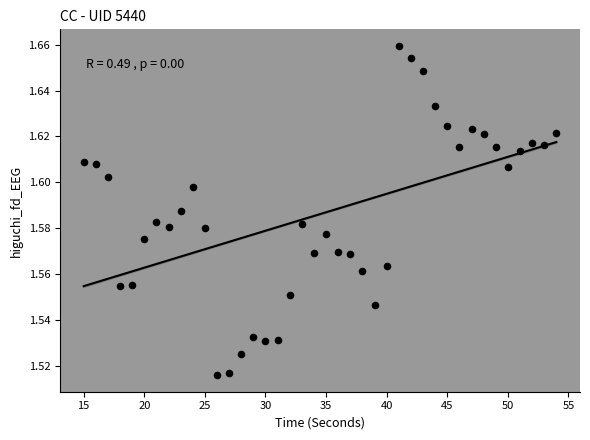

What is the range of X values (max minus min)?

39.0